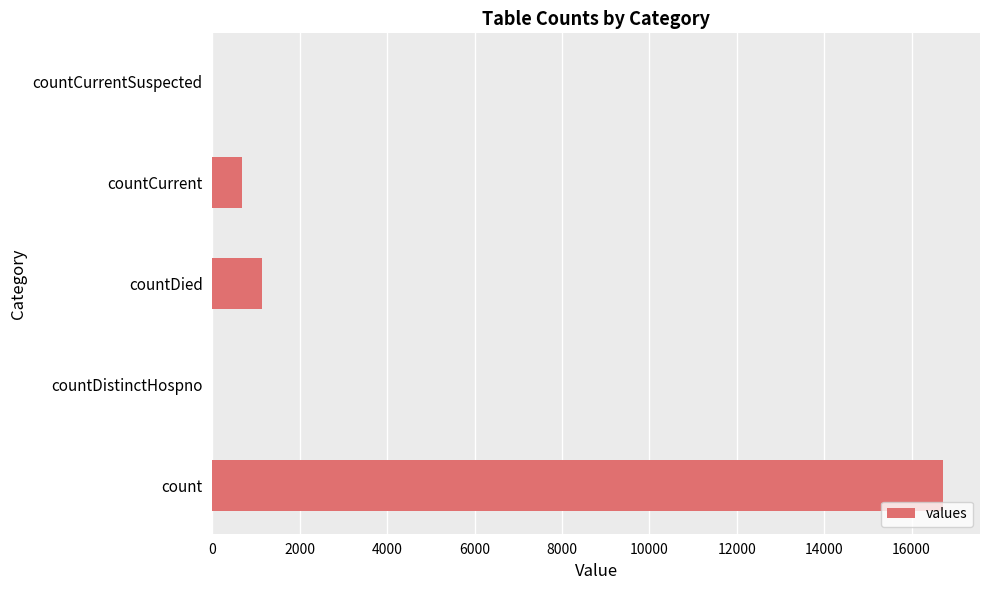

Reading top to bottom, transcribe all the data shown in this chart.

countCurrentSuspected=0	countCurrent=668	countDied=1142	countDistinctHospno=0	count=16729